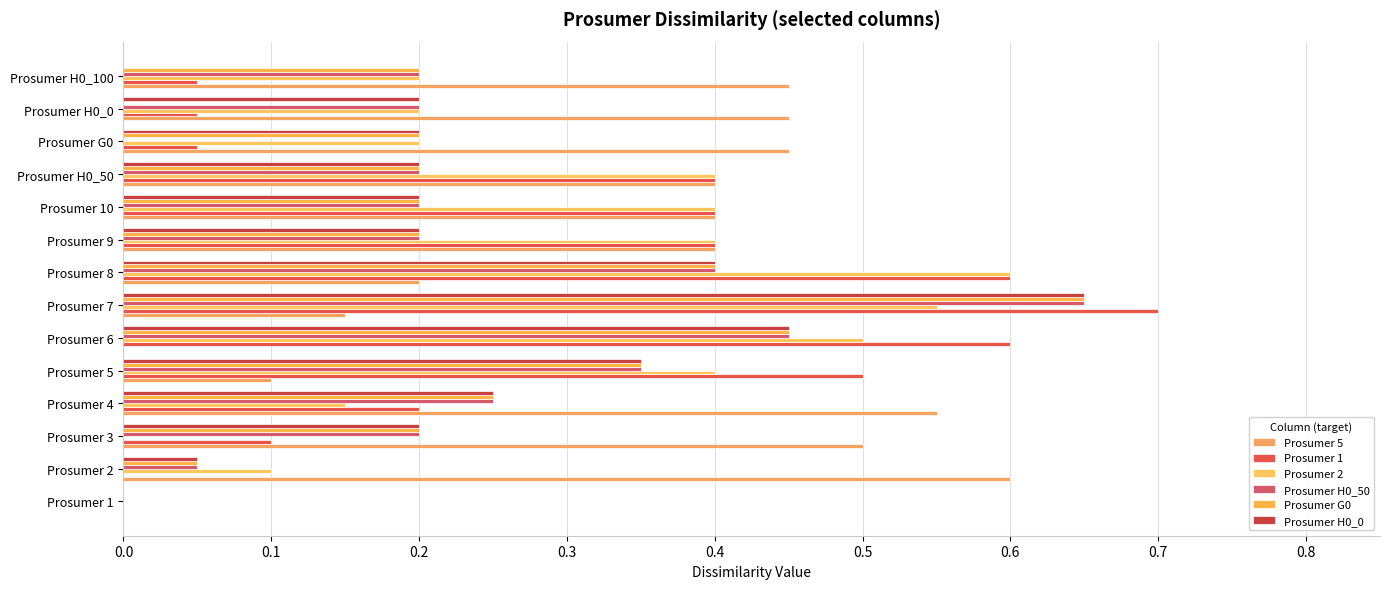

Count the number of categories in the chart.

14